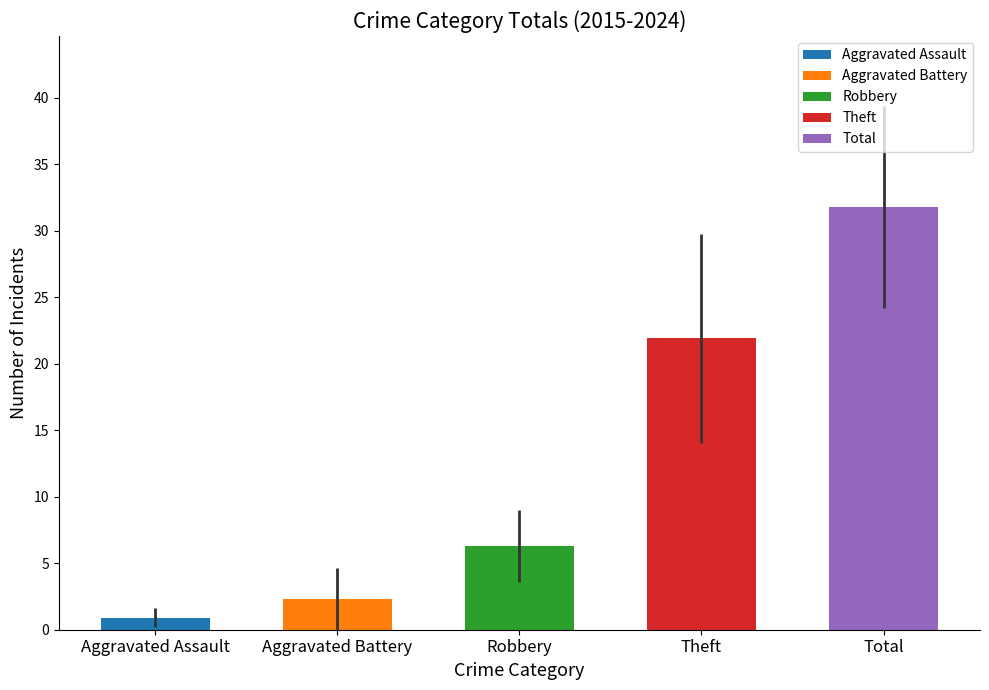

What are all the series names shown in the legend?

Aggravated Assault, Aggravated Battery, Robbery, Theft, Total